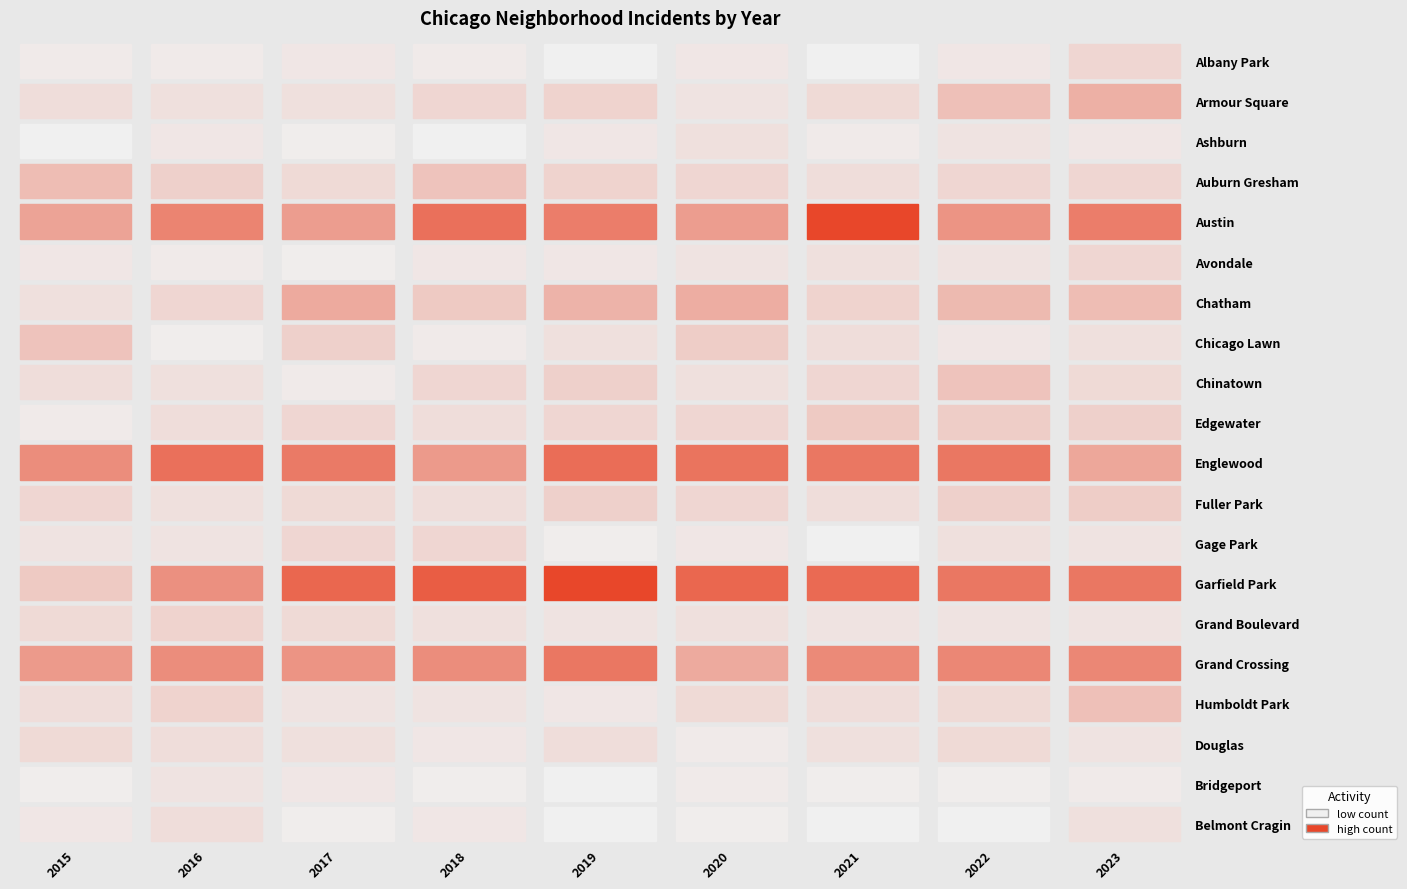

The value of Fuller Park at 2015 is 4. True or false?

False